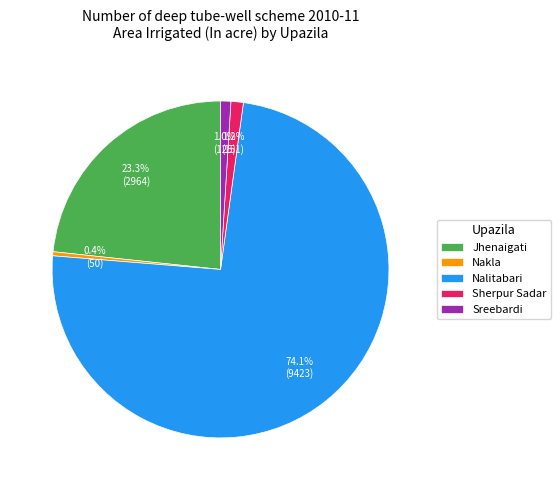

Combined, do Nalitabari and Jhenaigati account for over 50%?

Yes